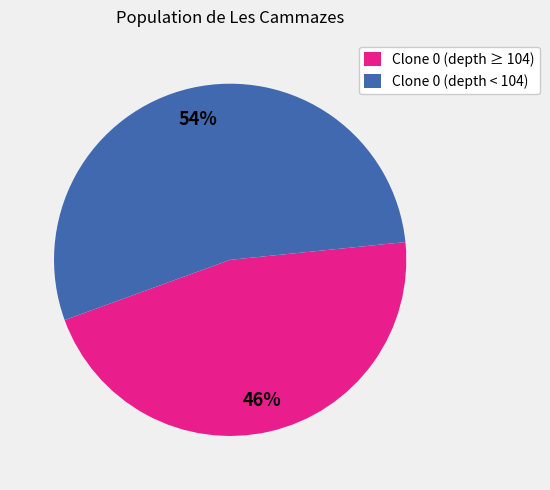

Combined, do Clone 0 (depth < 104) and Clone 0 (depth ≥ 104) account for over 50%?

Yes